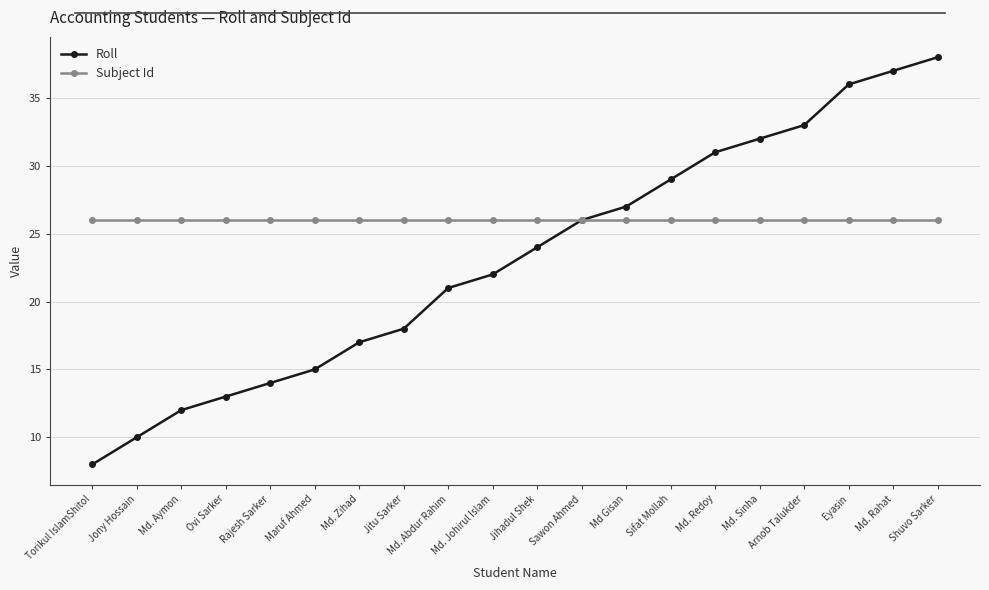

List the series in order of their peak value, lowest first.

Subject Id, Roll